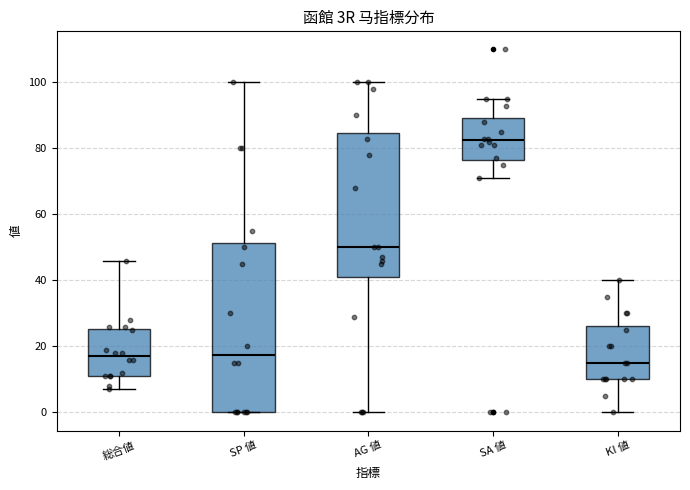

Which box is the tallest, from its lower edge to its upper edge?

SP 値